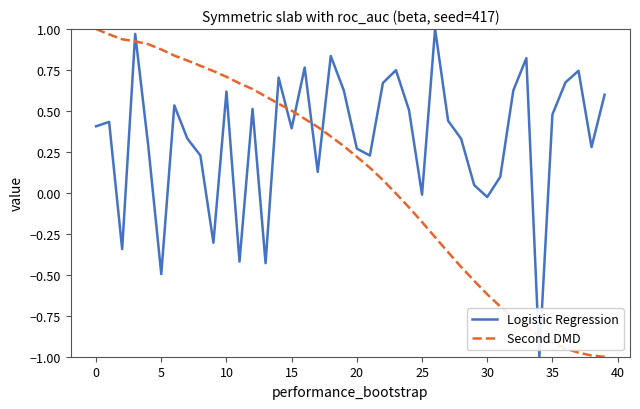

List the series in order of their overall mean, lowest first.

Second DMD, Logistic Regression